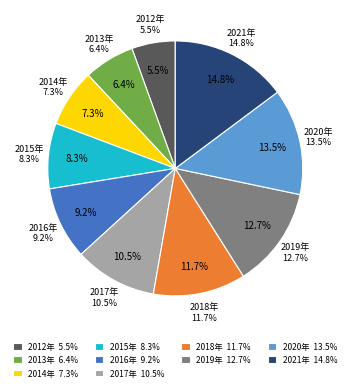

Which slice is the largest?

2021年